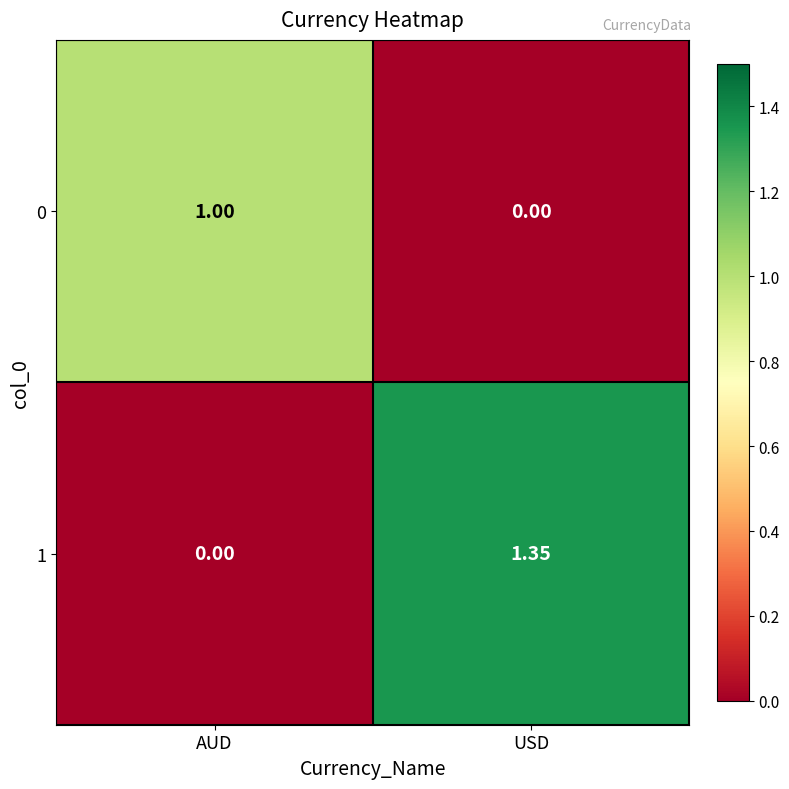

Where does the 1 series first go above 1?

USD